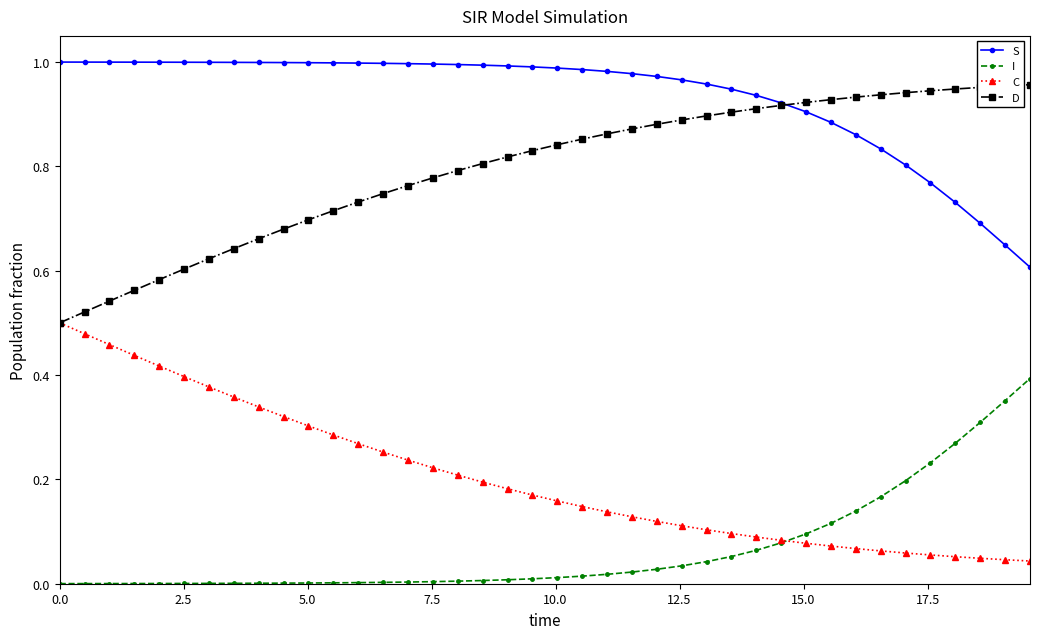

Rank the series by their maximum value, from highest to lowest.

S, D, C, I